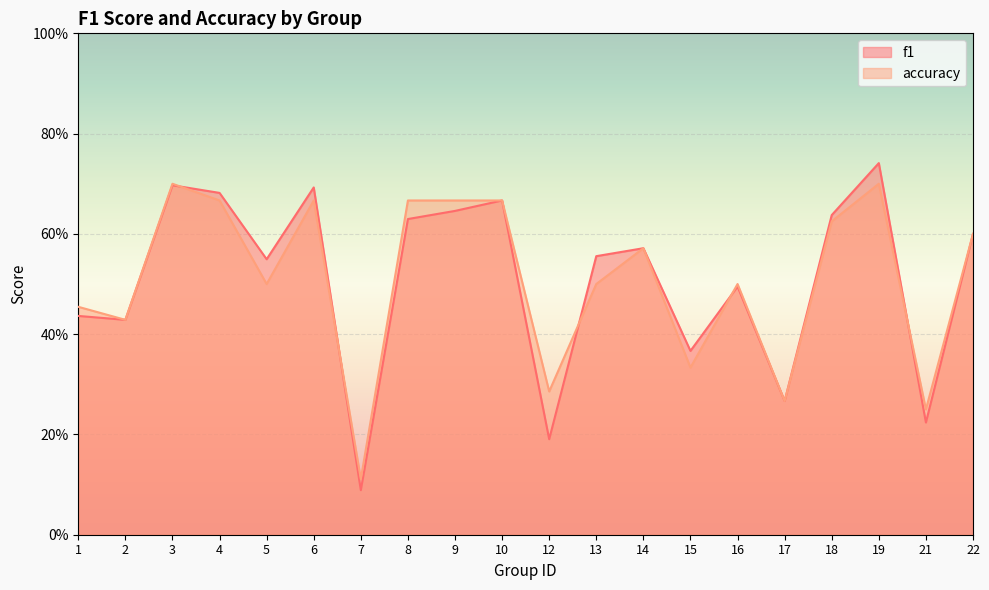

What is the sum of all accuracy values?

10.2